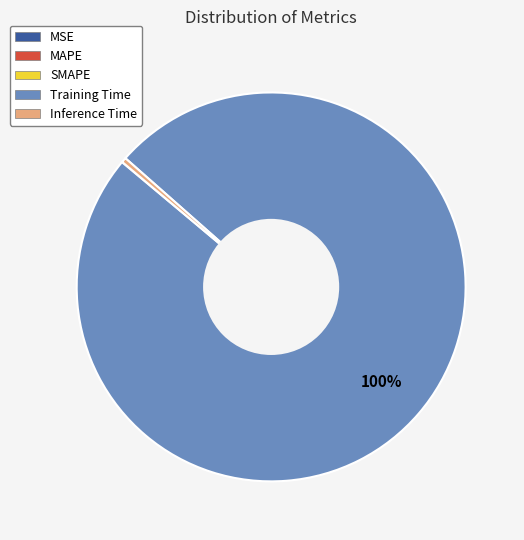

To the nearest percent, what is the average slice percentage?

20%